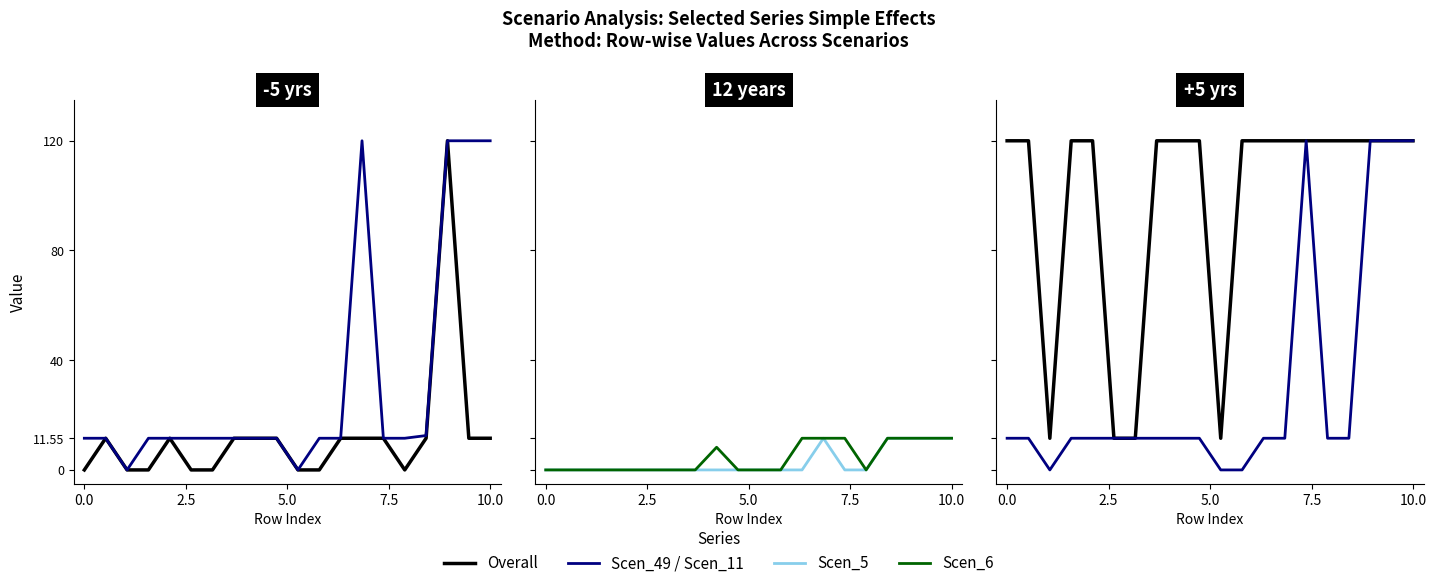

At how many categories does at least one series exceed 75?

16